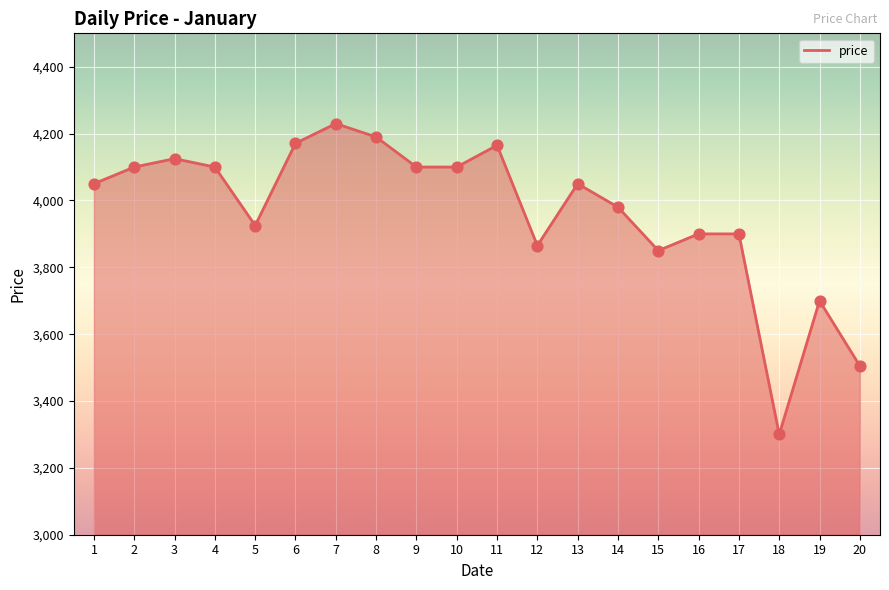

What is the change in value from 1 to 16?

-150